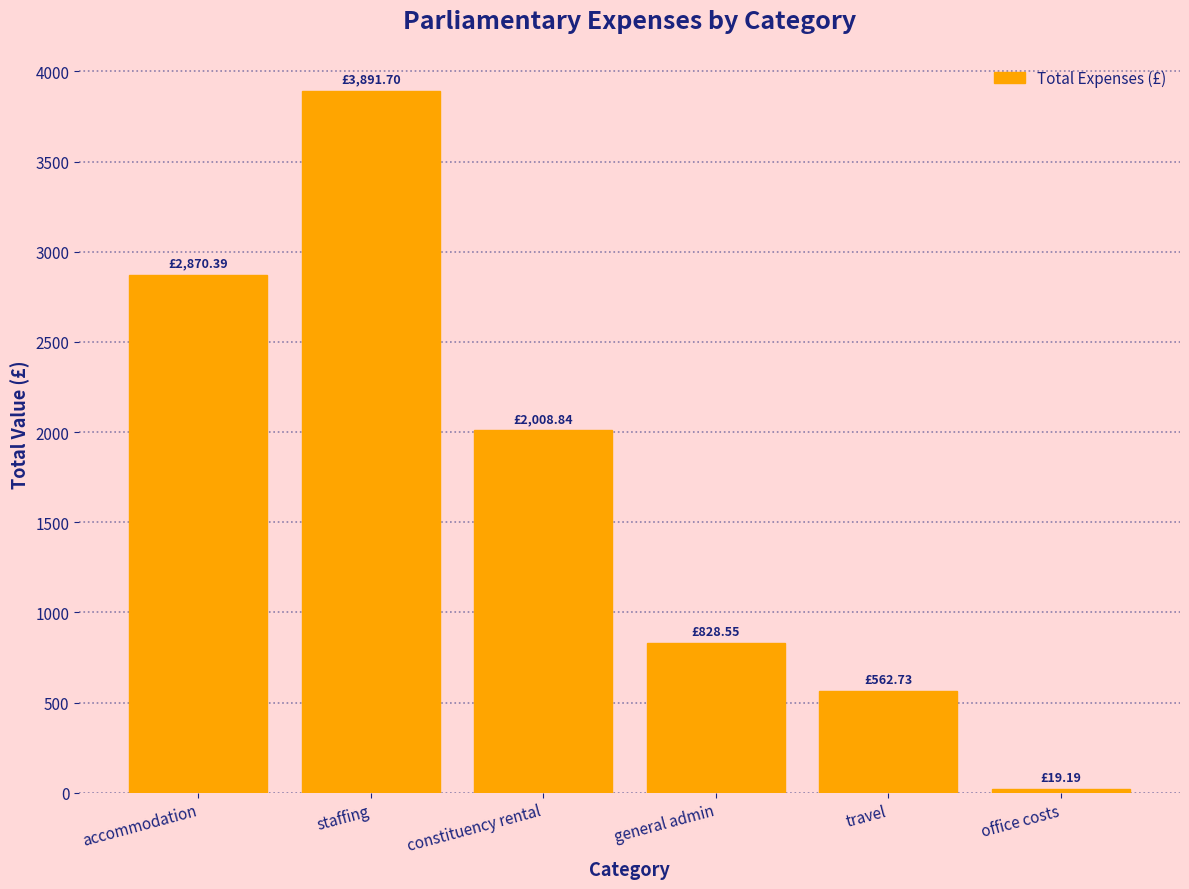

What is the approximate value at travel?

562.7